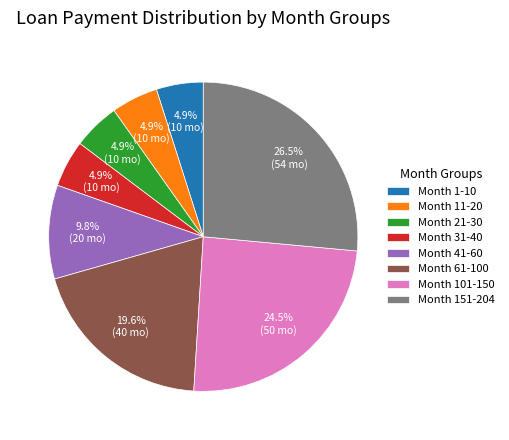

Does Month 41-60 represent more than half of the total?

No